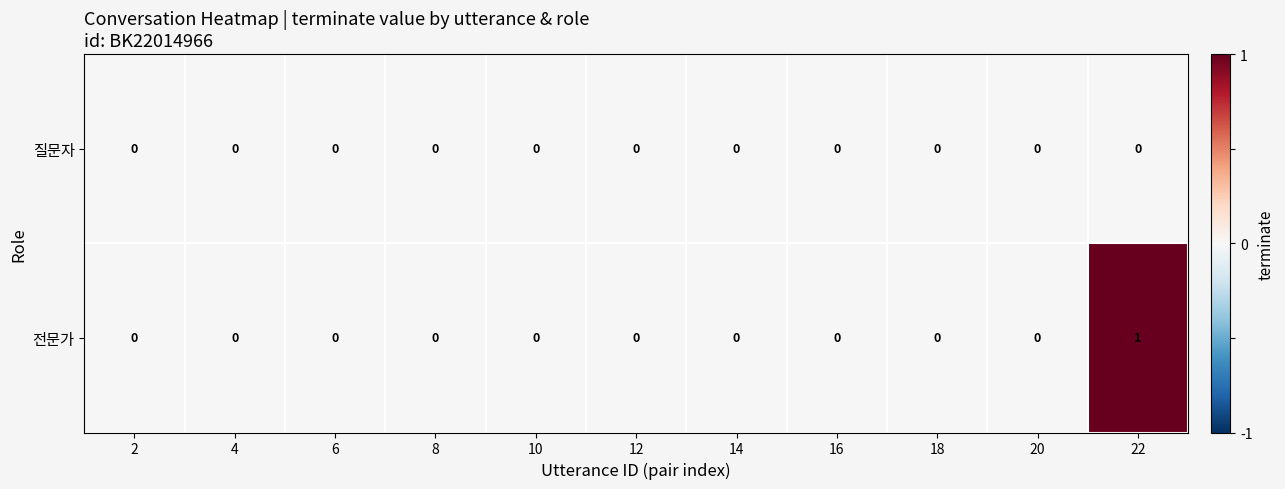

Rank the series by their average value, from lowest to highest.

질문자, 전문가